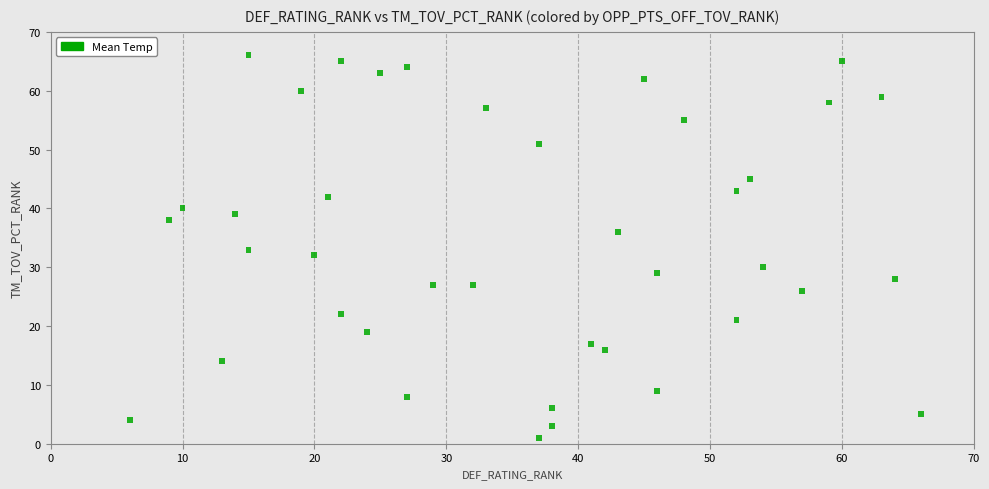

What is the range of X values (max minus min)?

60